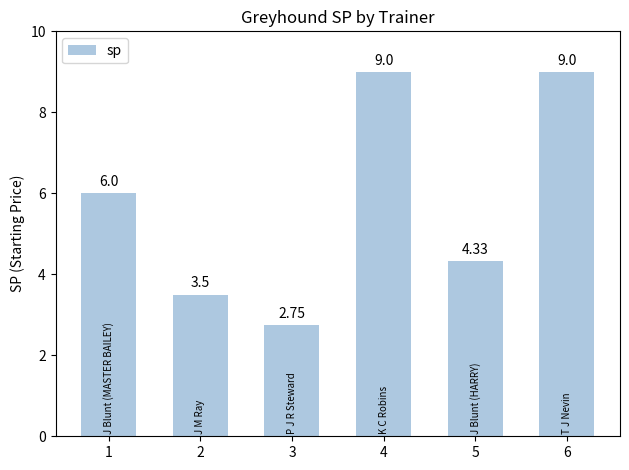

The value at 3 is 4.4. True or false?

False